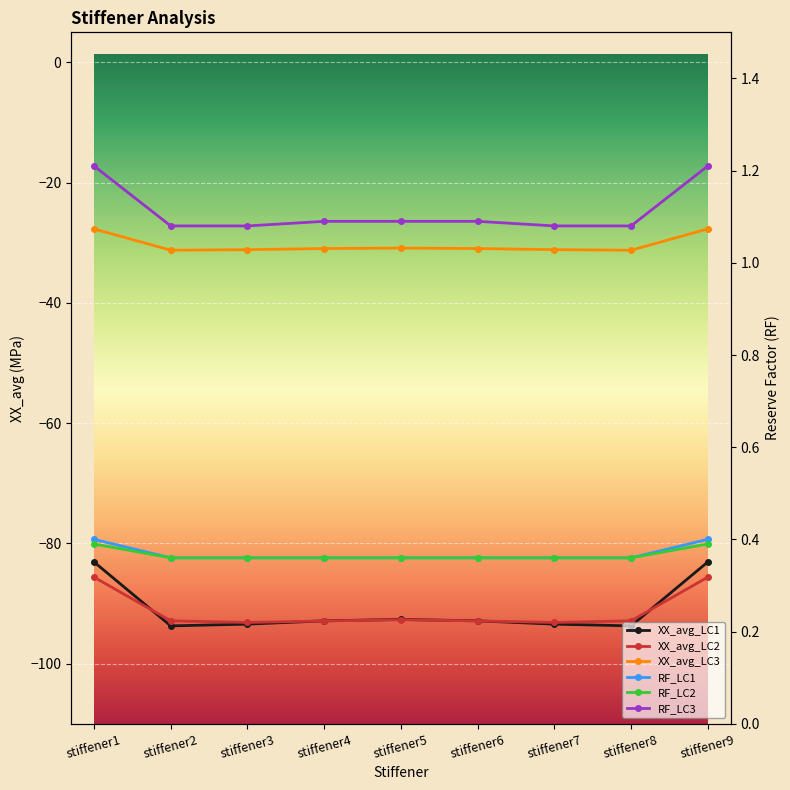

What is the difference between the highest and lowest values at stiffener5?

93.8